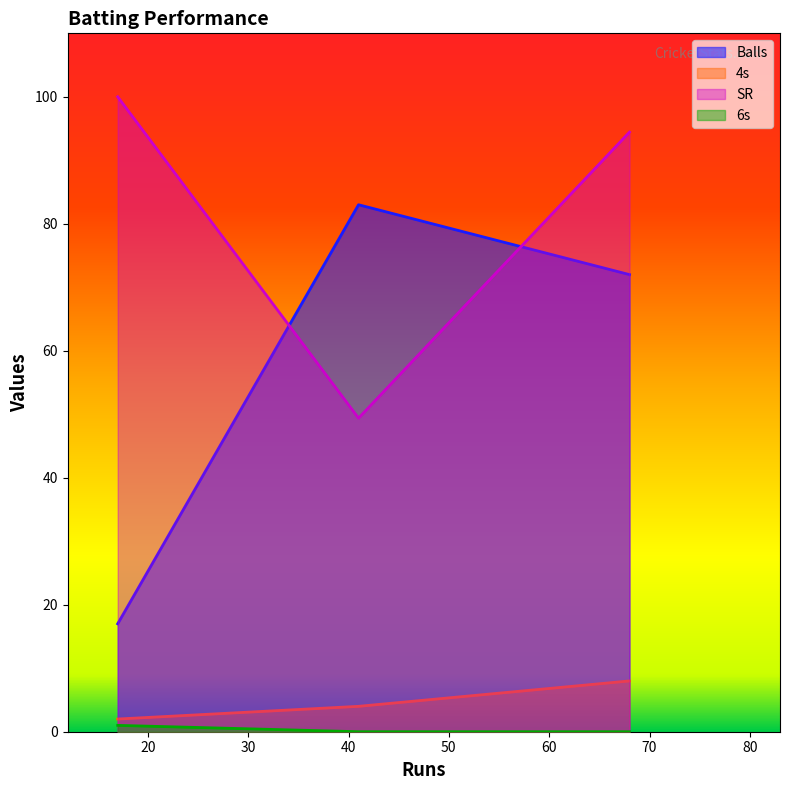

The value of Balls at Hashim Amla is 1. True or false?

False